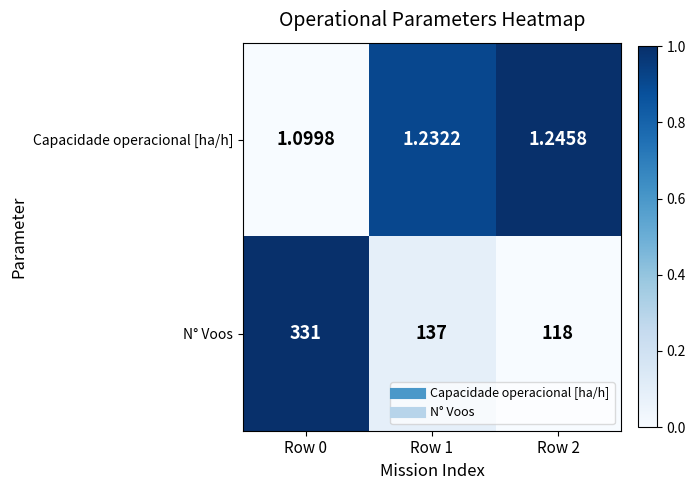

Which series has the largest total across all categories?

N° Voos